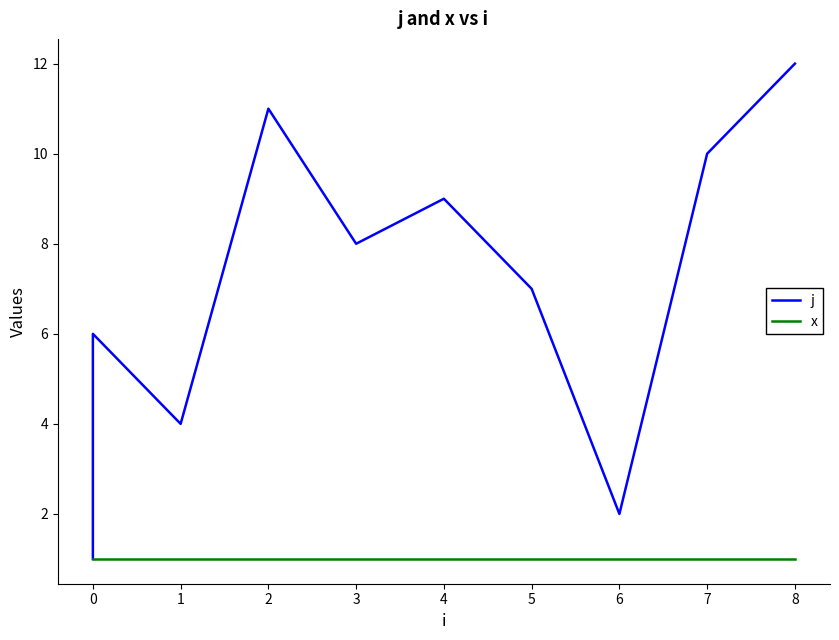

How many lines are shown in the chart?

2